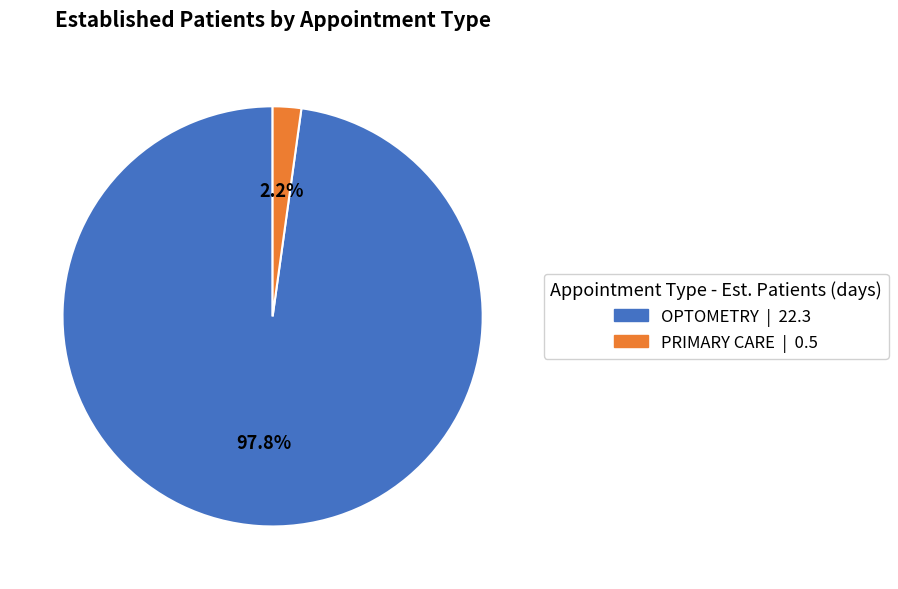

To the nearest percent, what is the combined percentage of OPTOMETRY and PRIMARY CARE?

100%